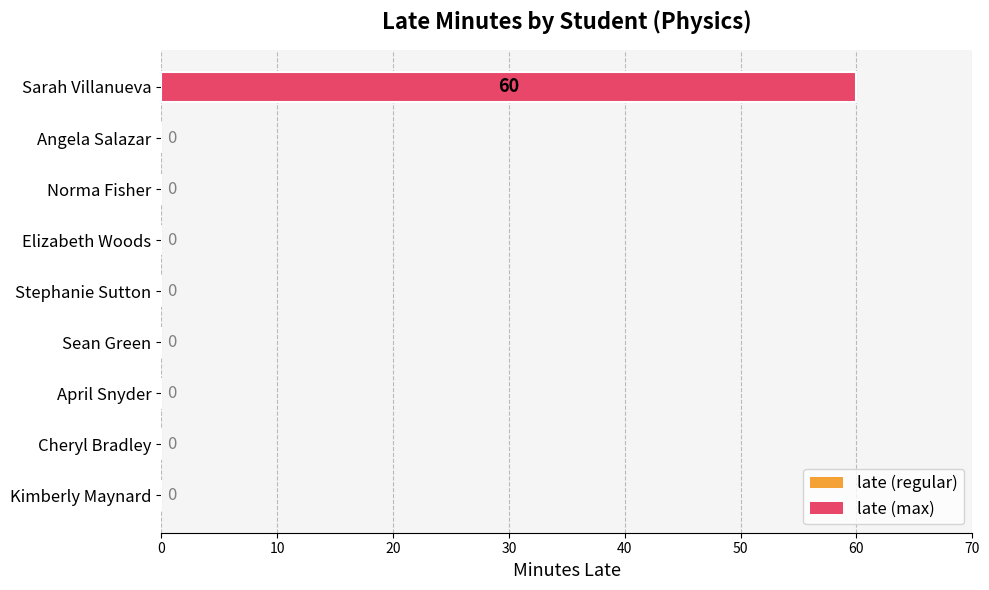

How many categories are shown in the chart?

9